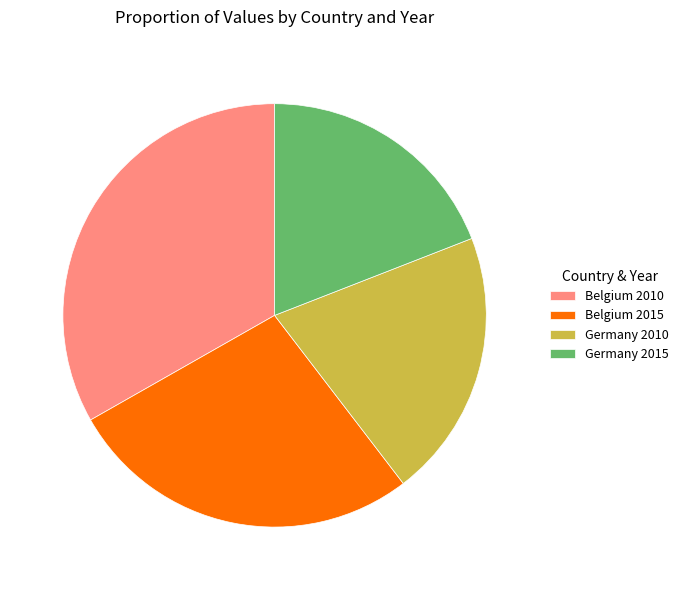

Do Germany 2010 and Belgium 2015 together represent more than half of the pie?

No